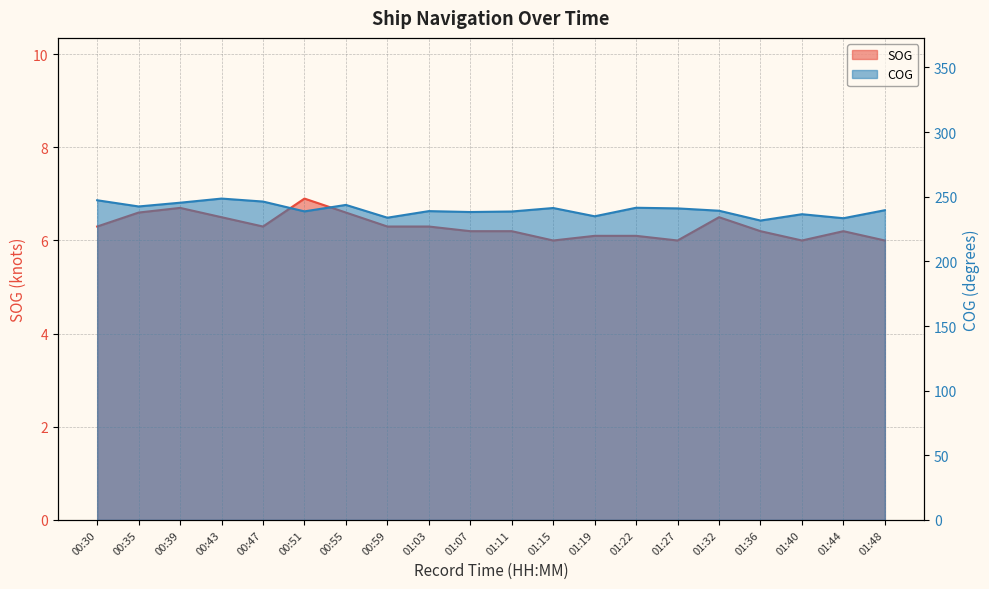

Reading right to left, extract all data points from this chart.

SOG: 01:48=6.0	01:44=6.2	01:40=6.0	01:36=6.2	01:32=6.5	01:27=6.0	01:22=6.1	01:19=6.1	01:15=6.0	01:11=6.2	01:07=6.2	01:03=6.3	00:59=6.3	00:55=6.6	00:51=6.9	00:47=6.3	00:43=6.5	00:39=6.7	00:35=6.6	00:30=6.3
COG: 01:48=239.6	01:44=233.4	01:40=236.5	01:36=231.6	01:32=239.2	01:27=241.0	01:22=241.5	01:19=234.9	01:15=241.3	01:11=238.6	01:07=238.2	01:03=238.9	00:59=233.8	00:55=243.7	00:51=238.7	00:47=246.3	00:43=248.6	00:39=245.4	00:35=242.5	00:30=247.3